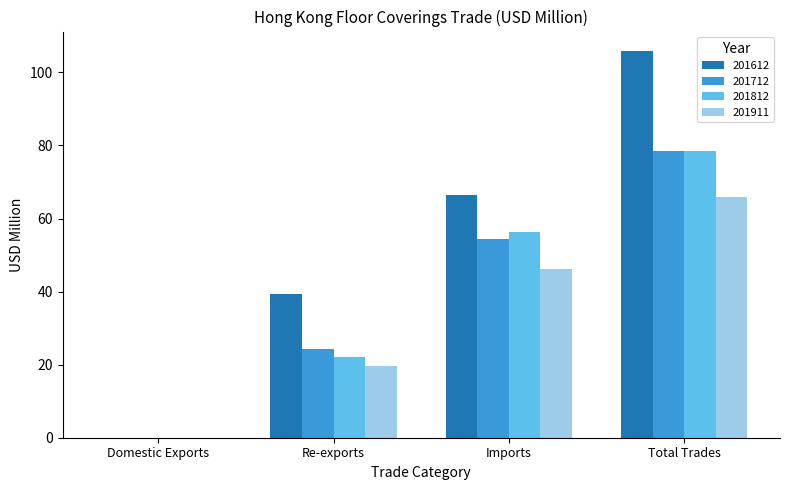

What are all the series names shown in the legend?

201612, 201712, 201812, 201911